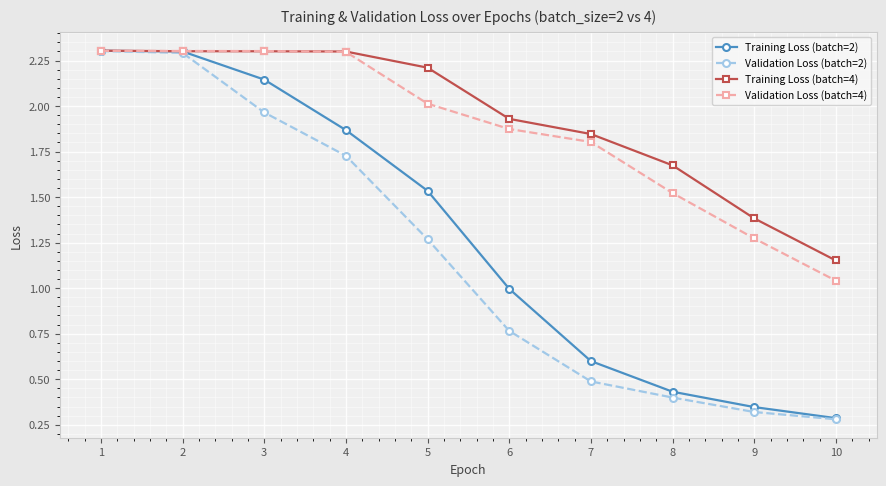

What is the difference between the Validation Loss (batch=4) values at 7 and 5?

0.2